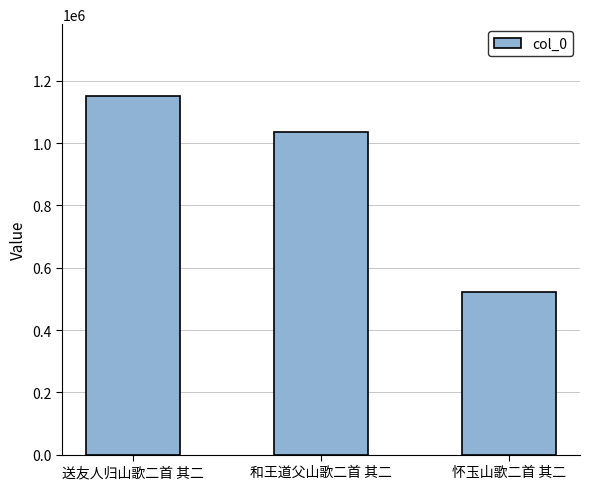

The value at 送友人归山歌二首 其二 is 347160. True or false?

False